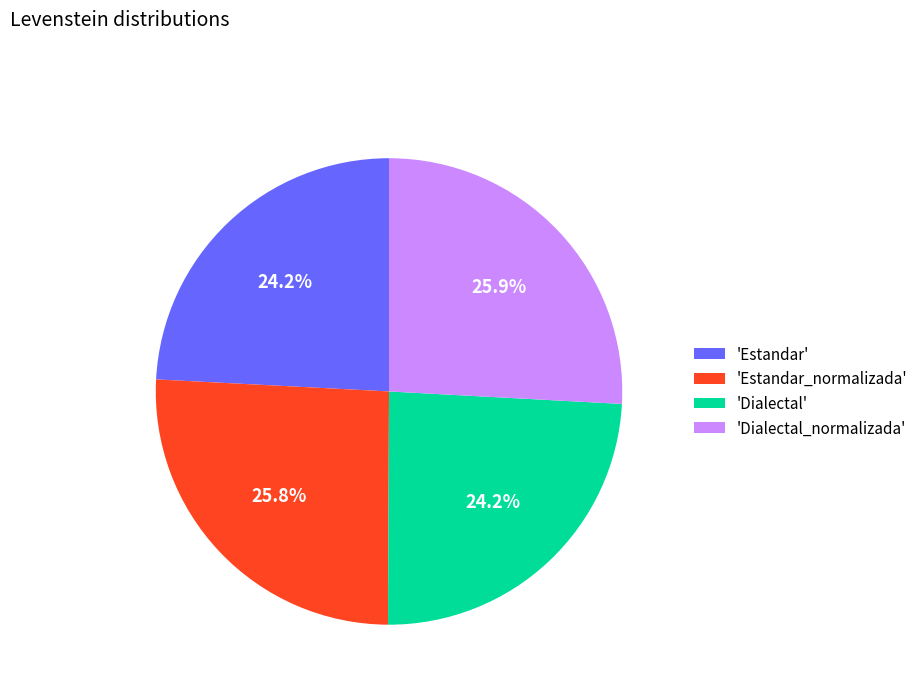

Does any single category account for the majority?

No